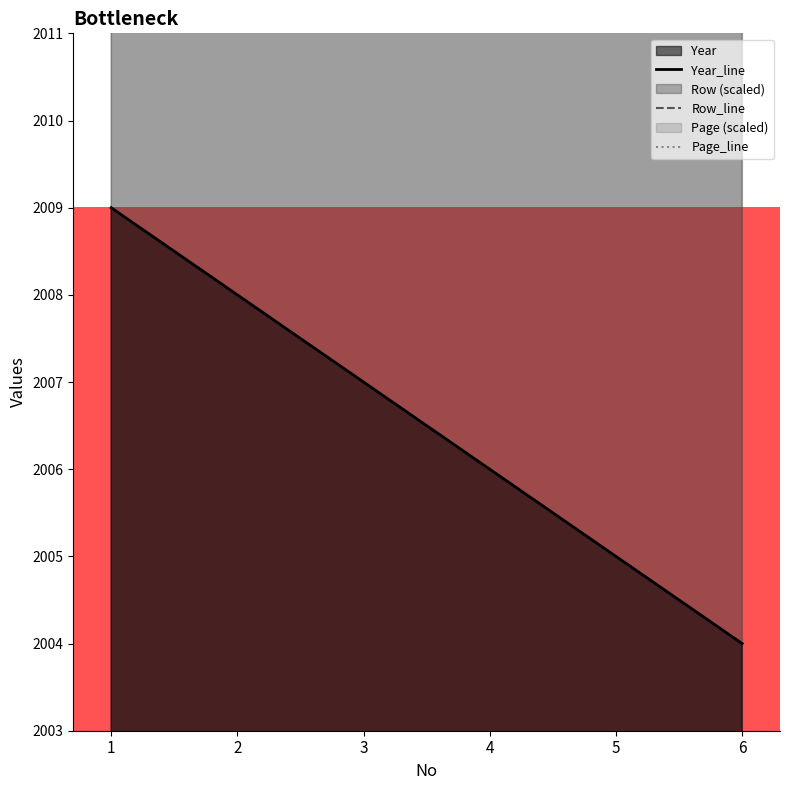

Which series has the largest total across all categories?

Row_line